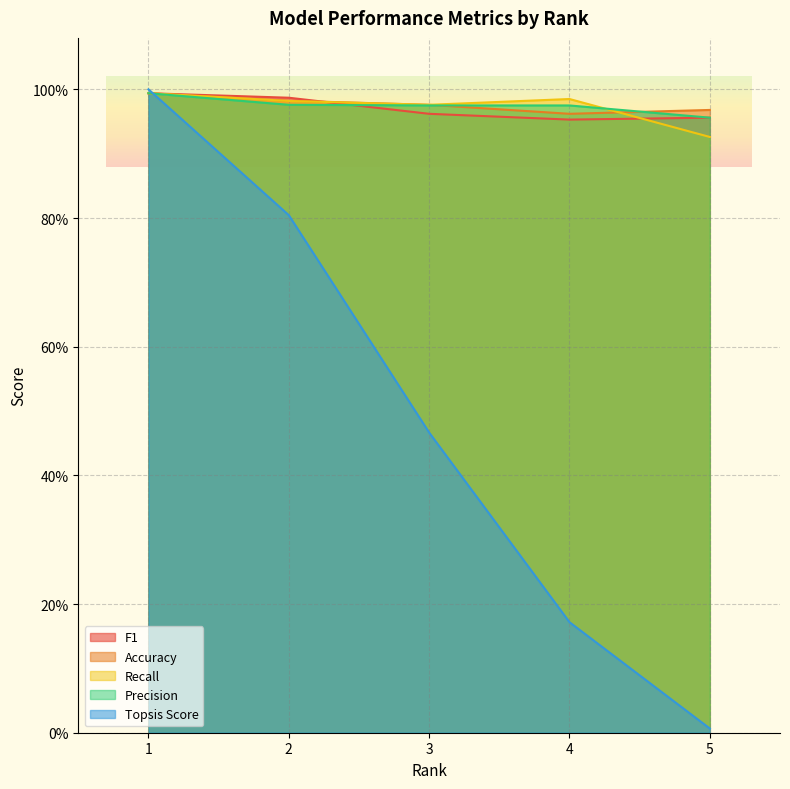

What are all the series names shown in the legend?

F1, Accuracy, Recall, Precision, Topsis Score